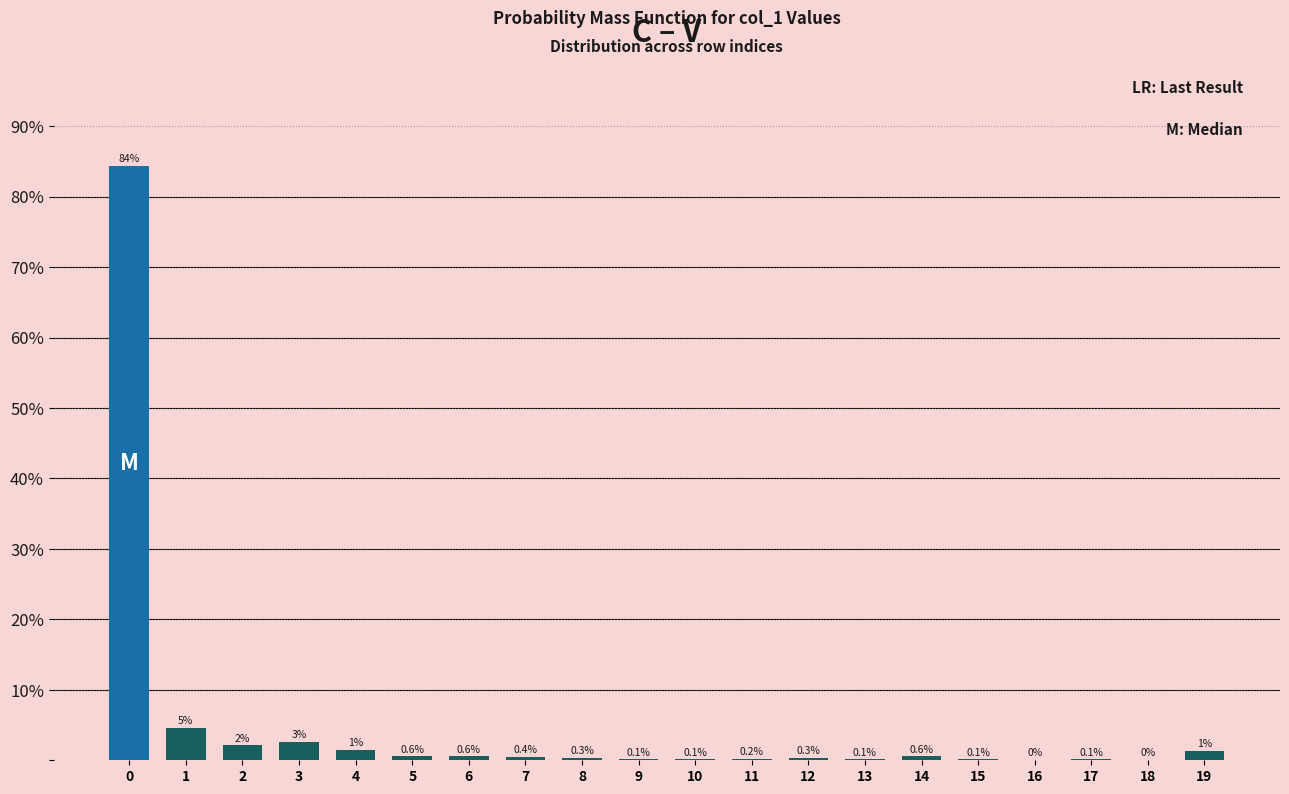

What is the maximum value shown in the chart?

84.4